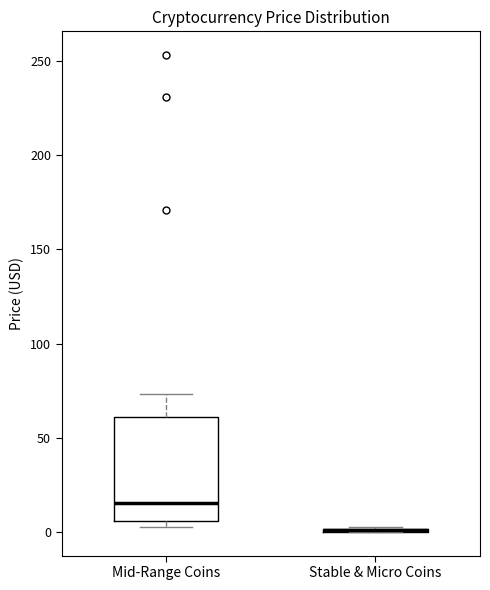

Which box is the tallest, from its lower edge to its upper edge?

Mid-Range Coins